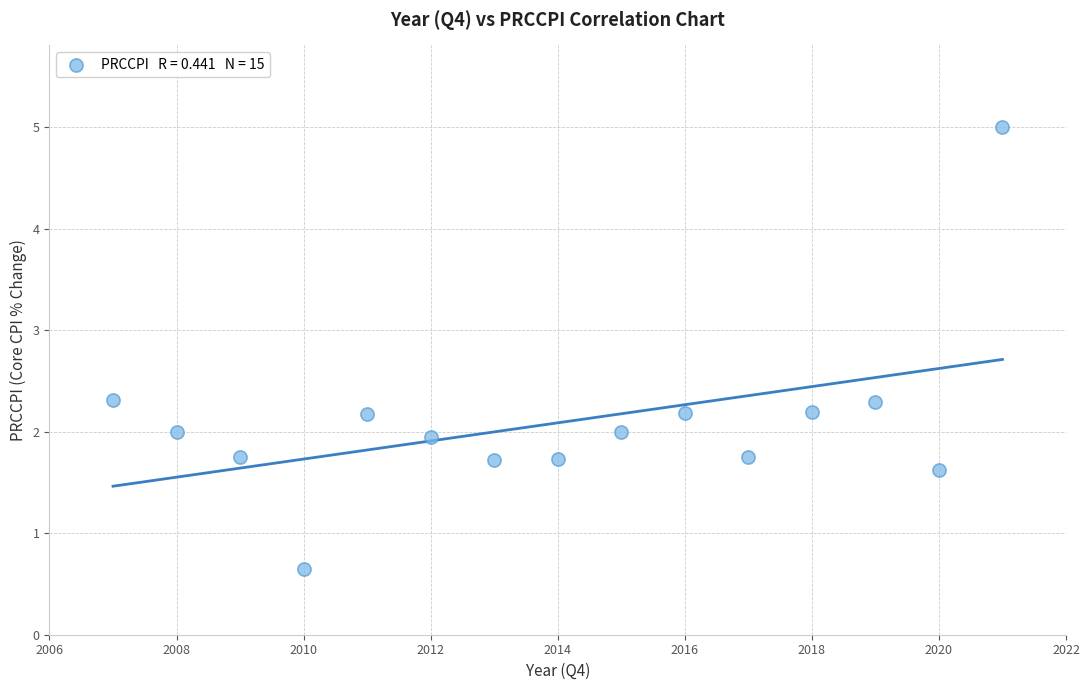

What is the range of Y values (max minus min)?

4.4